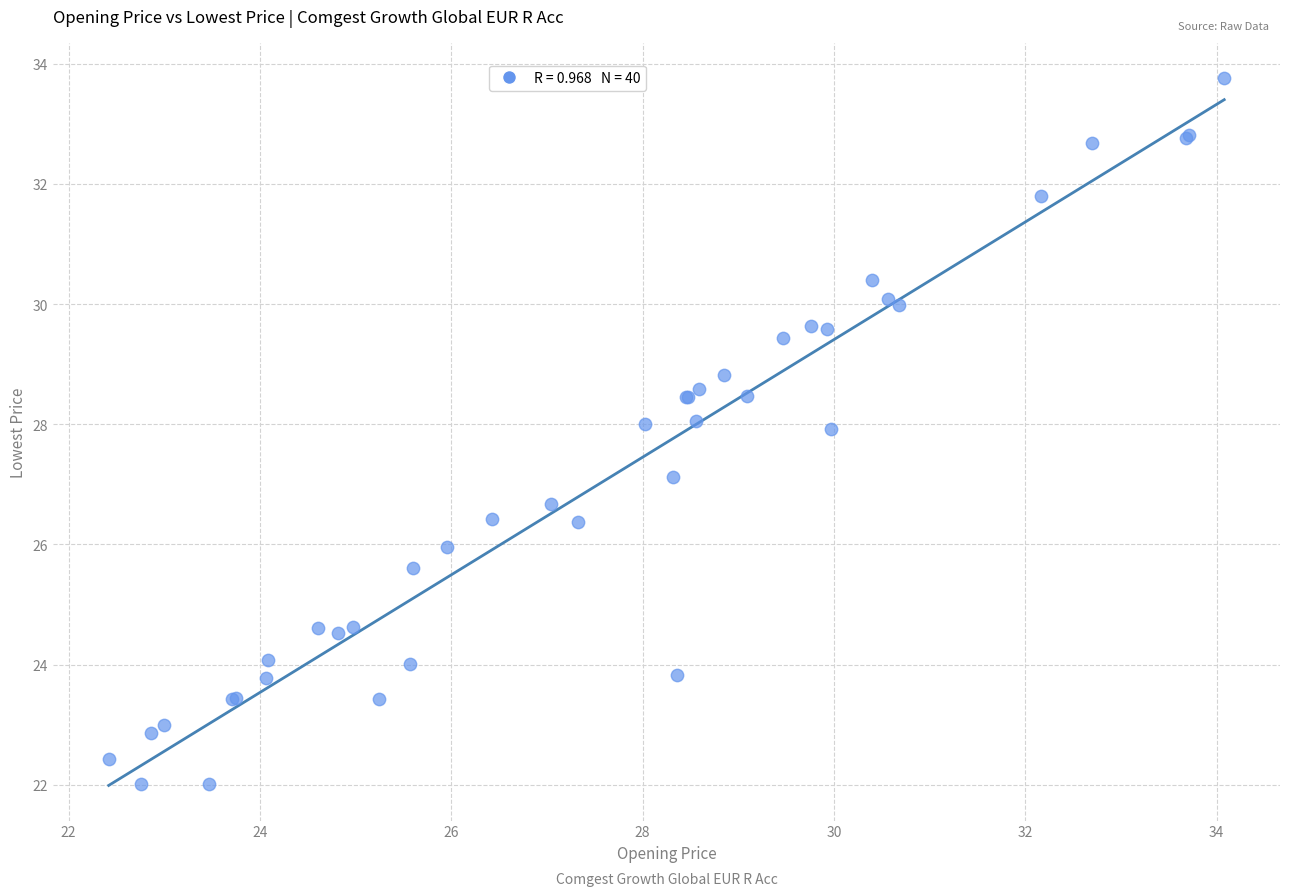

What Y value in the scatter plot is closest to 27?

27.1